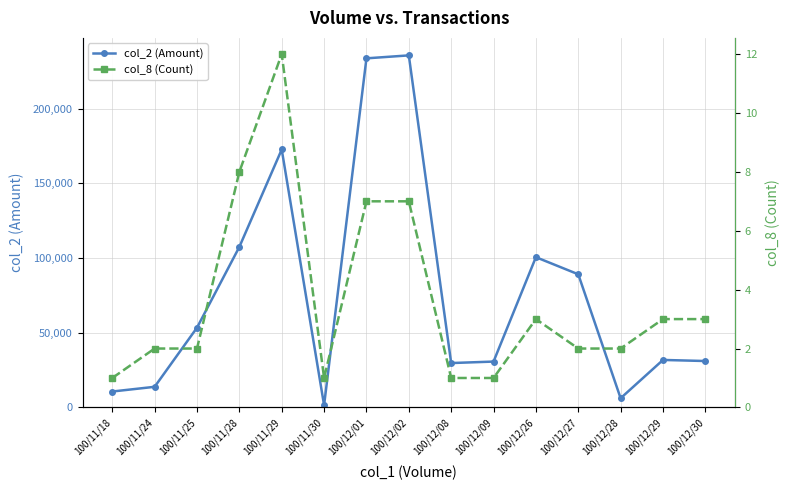

Which series changed the most between 100/11/24 and 100/11/29?

col_2 (Amount)